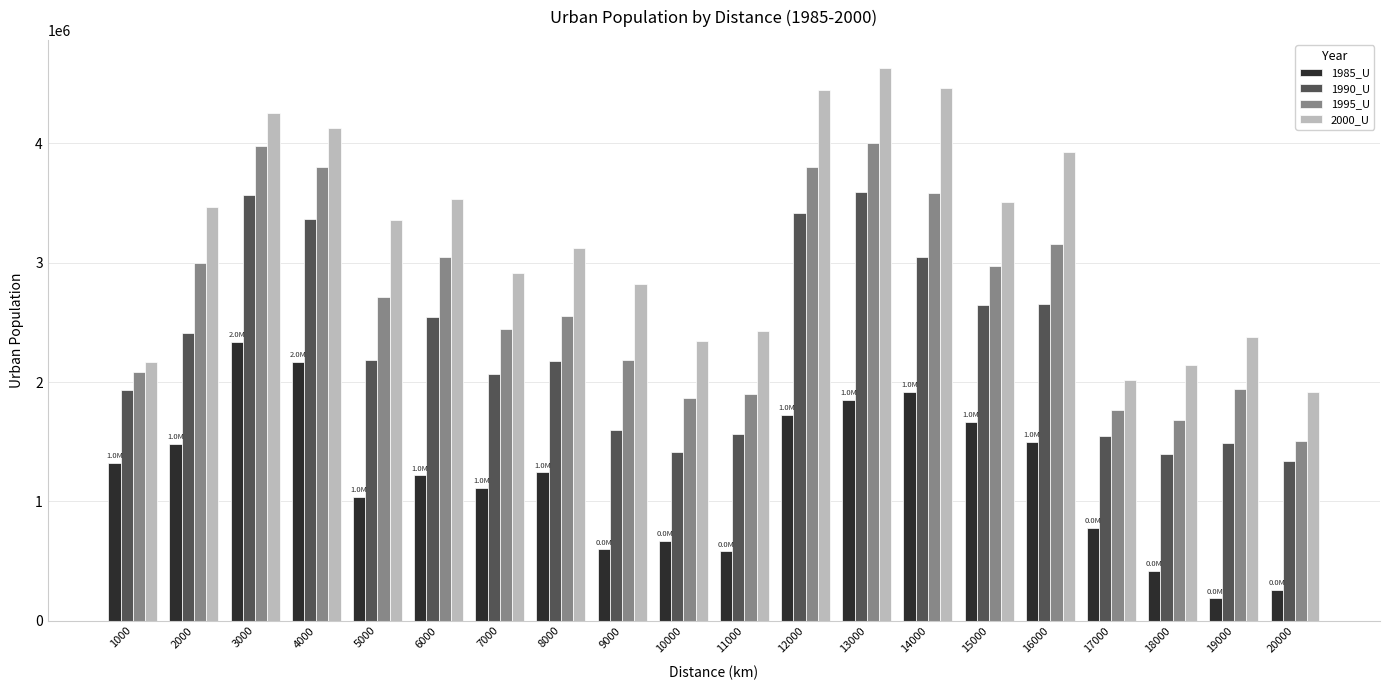

Read the 2000_U value at 5000, to the nearest 10.

3357650